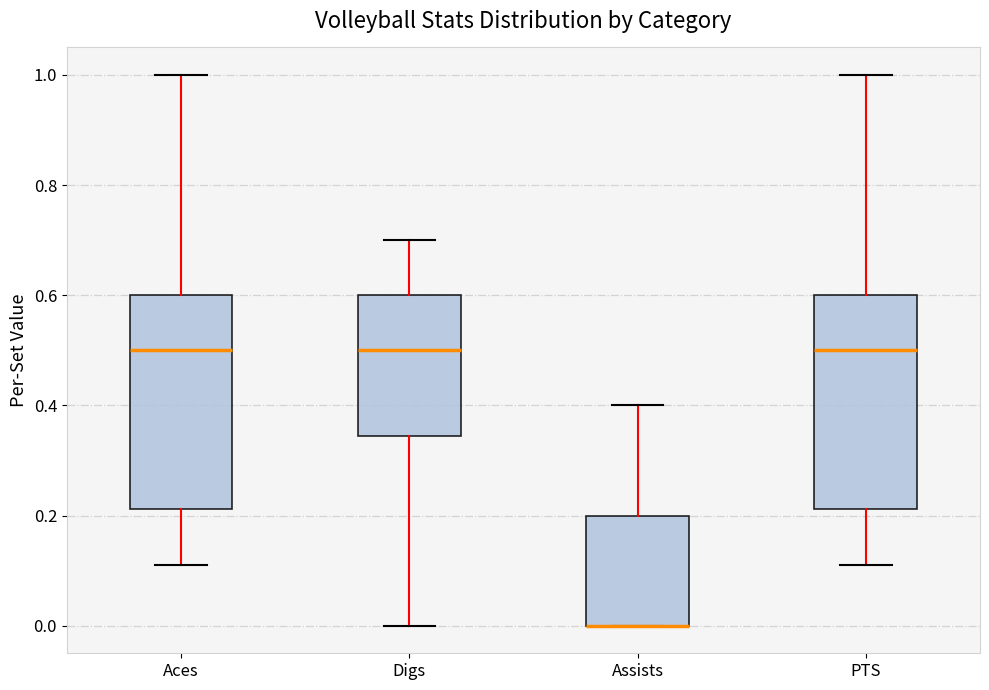

Where is the upper edge of the box for Assists on the y-axis? The values are not printed on the chart, so give them approximately, as read against the axis.

0.20